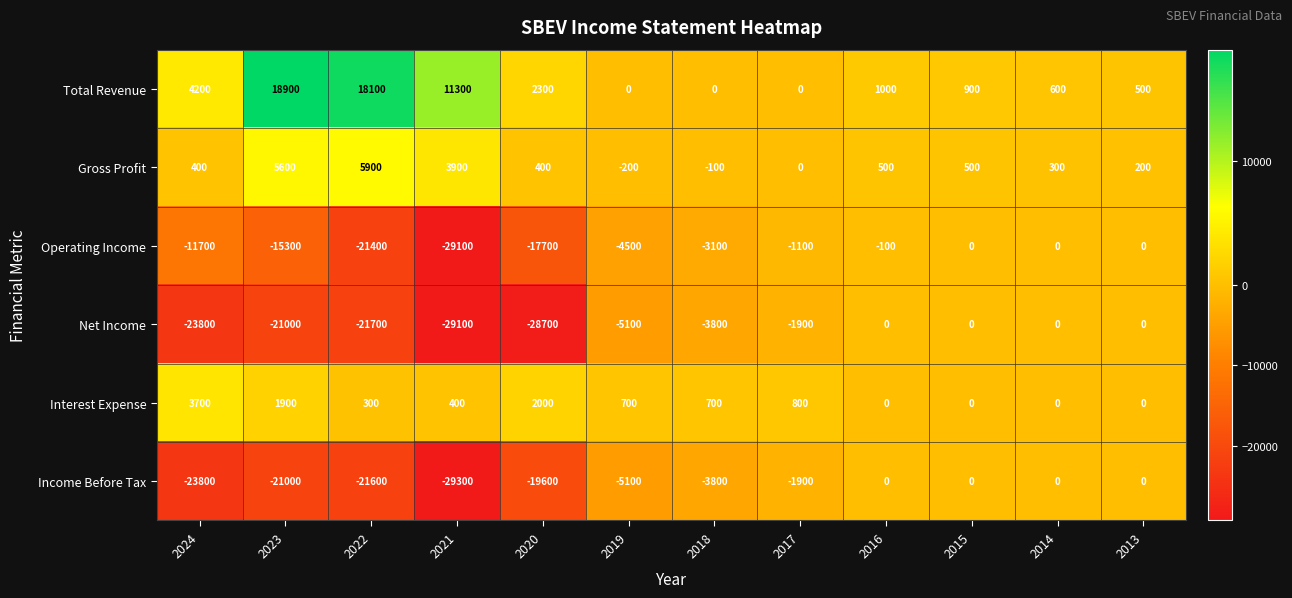

Where is Total Revenue nearest to the value 9450?

2021